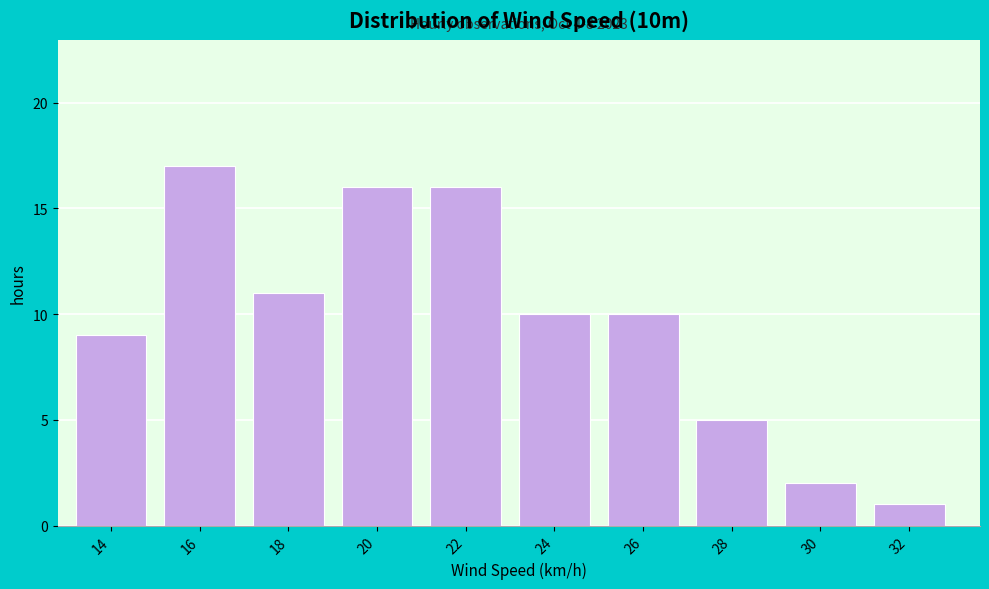

Reading right to left, extract all data points from this chart.

32=1	30=2	28=5	26=10	24=10	22=16	20=16	18=11	16=17	14=9